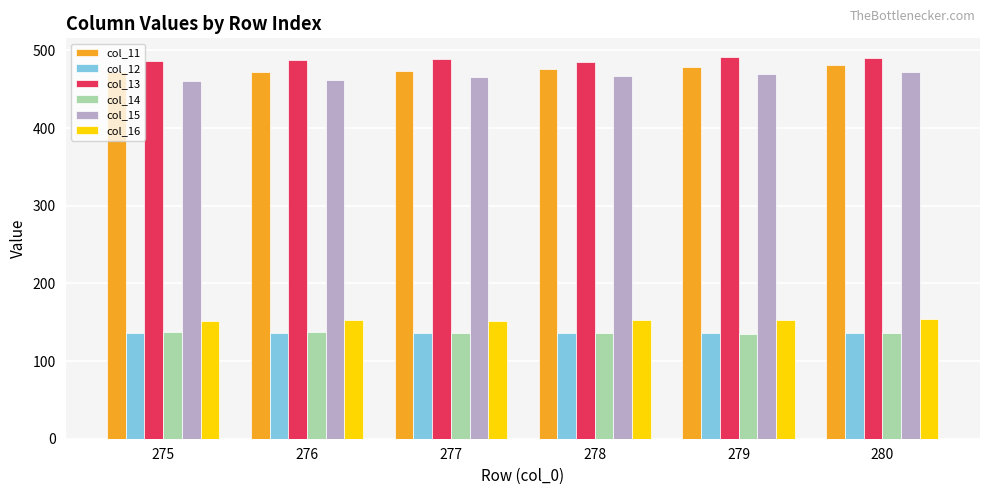

The col_13 series shows 821.7 at 275. True or false?

False